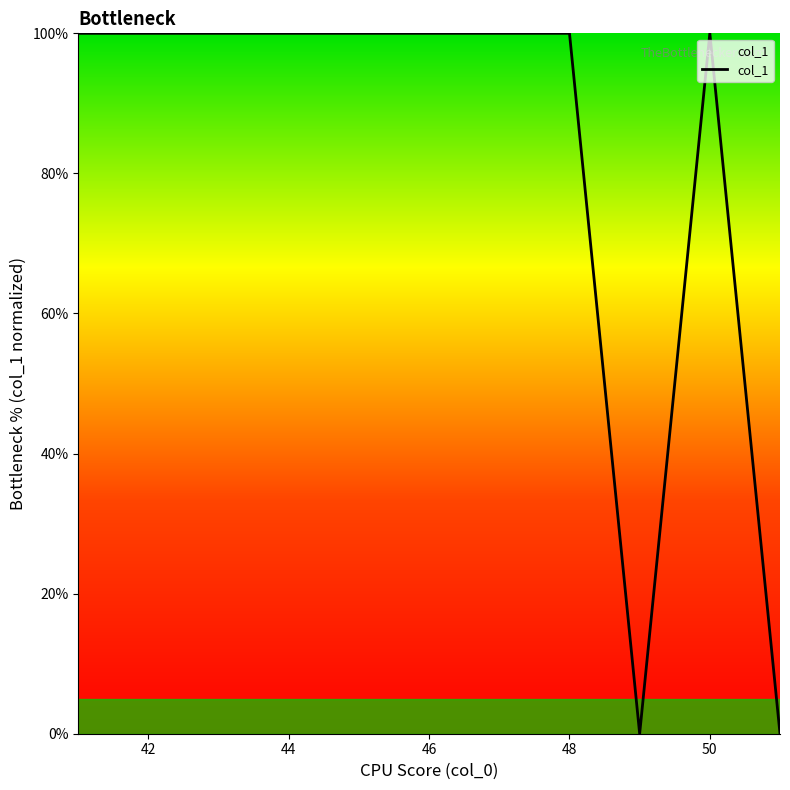

What is the difference between the maximum and minimum values?

100